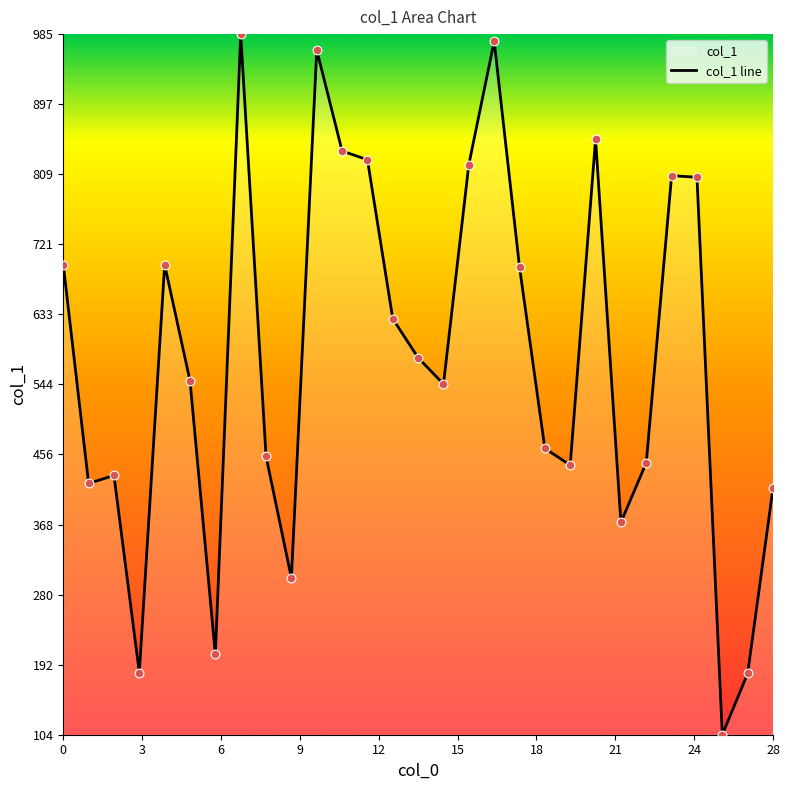

What is the change in value from 25 to 28?

-391